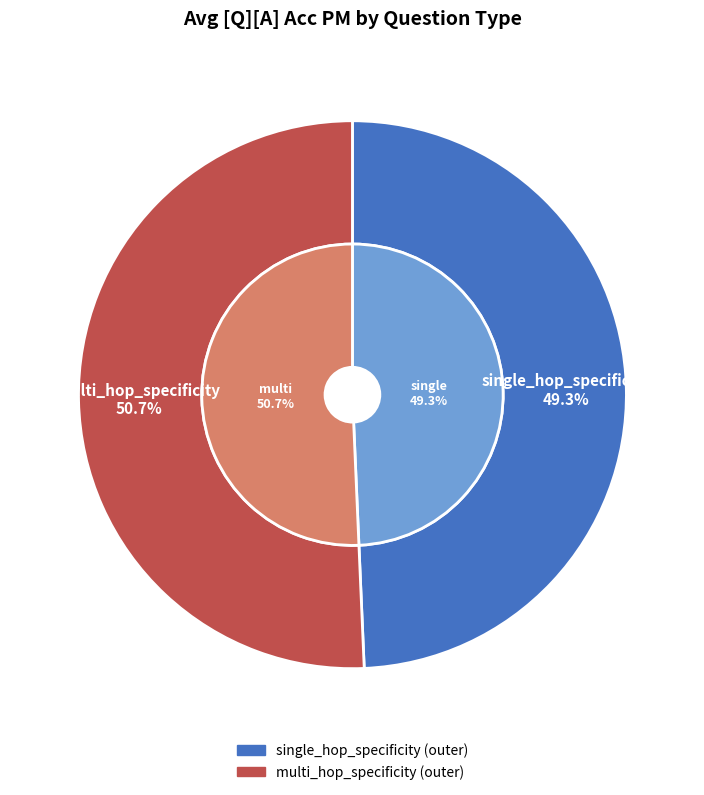

Is it true that single_hop_specificity is 49% of the pie?

True